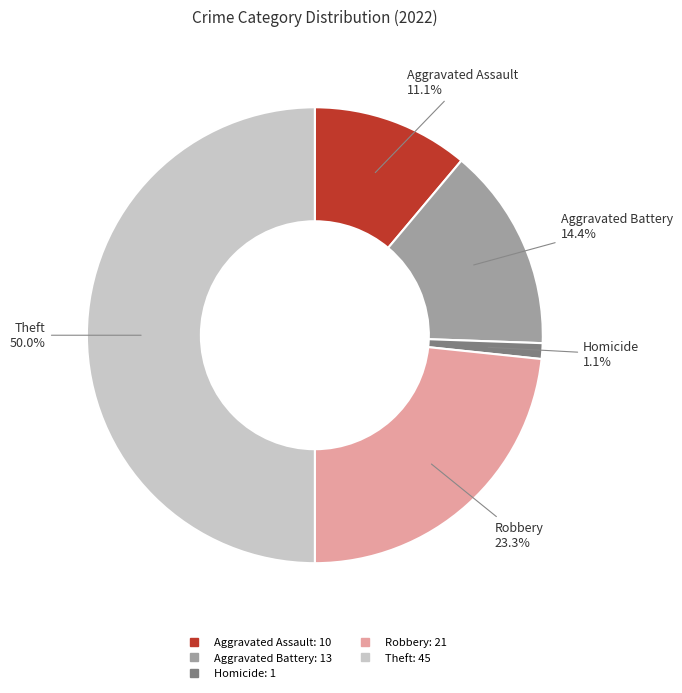

How many slices are in this pie chart?

5